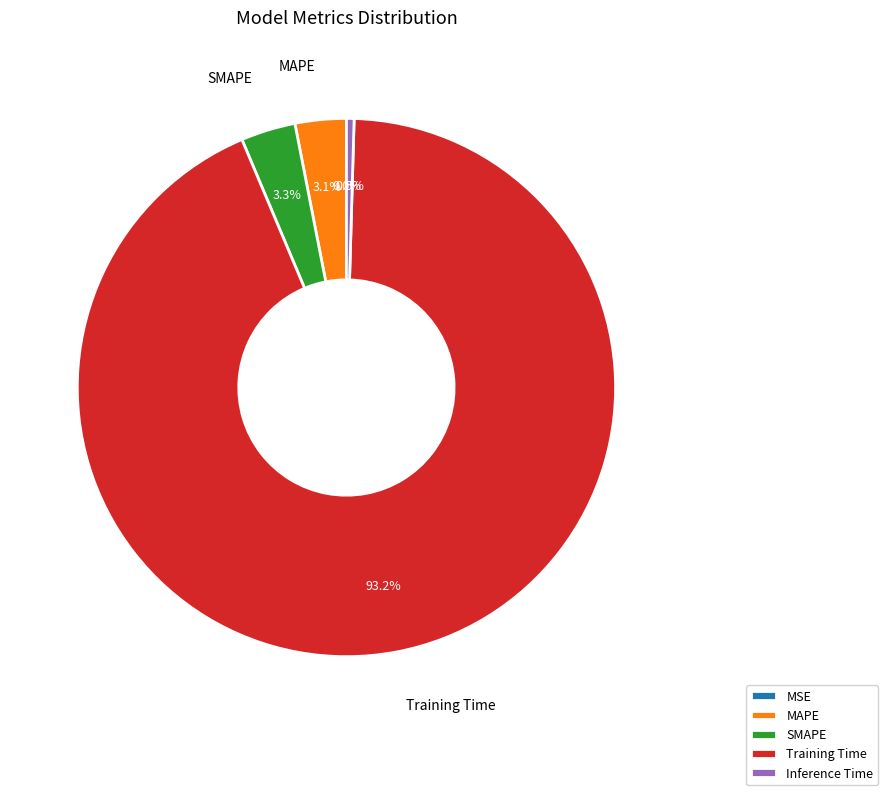

Does Inference Time account for over 50% of the chart?

No